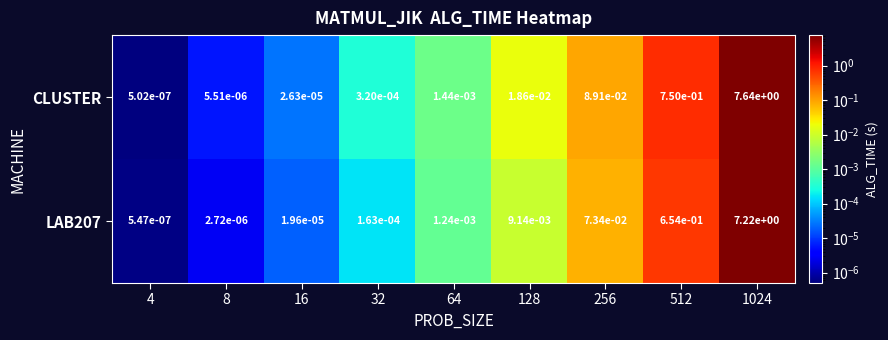

Is the value of LAB207 at 16 greater than the value of CLUSTER at 256?

No